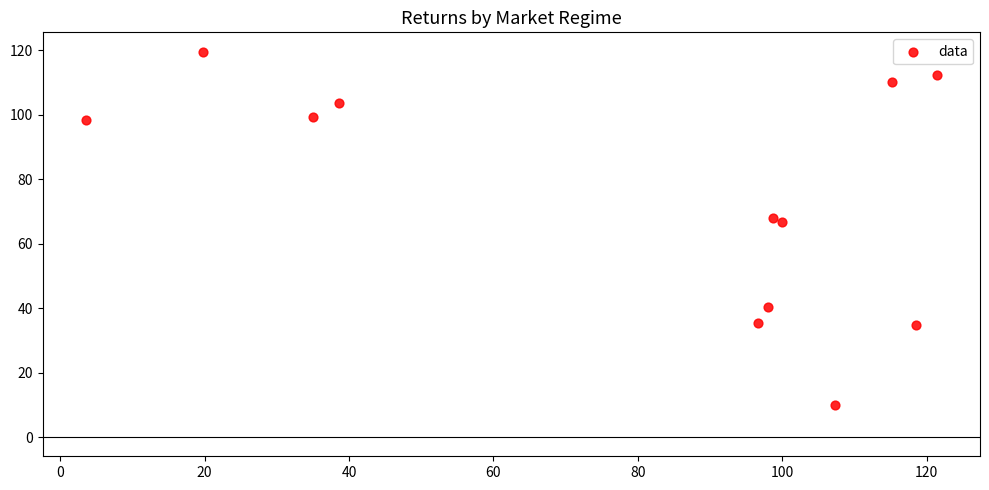

What is the average X value?

79.4